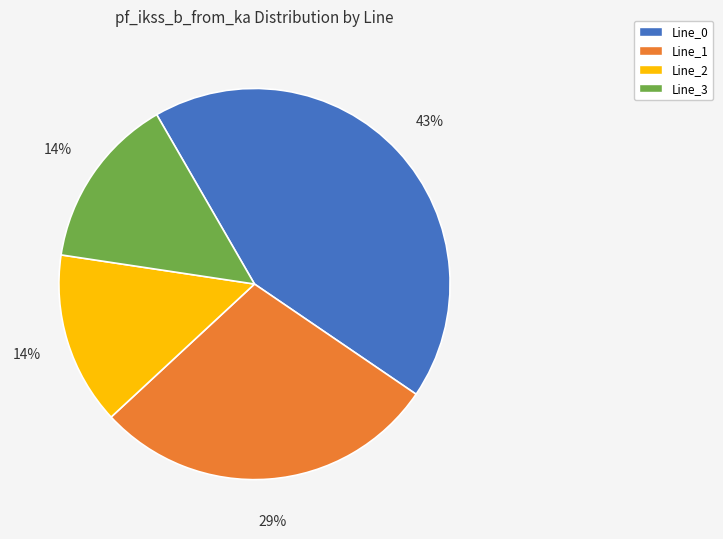

What is the ratio of the value at Line_2 to the value at Line_1?

0.5